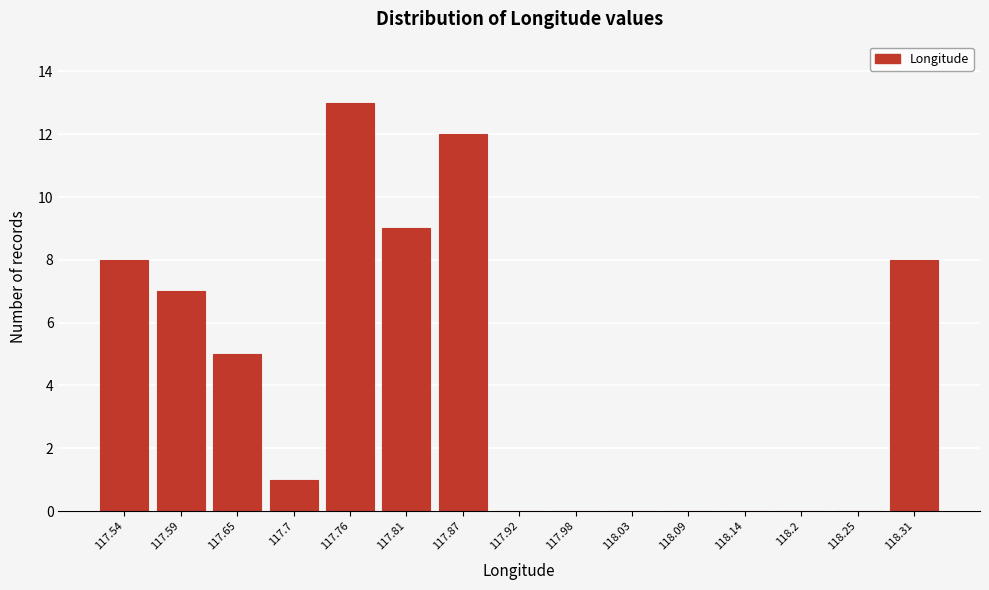

Reading left to right, what are all the values shown in this chart?

117.54=8	117.59=7	117.65=5	117.7=1	117.76=13	117.81=9	117.87=12	117.92=0	117.98=0	118.03=0	118.09=0	118.14=0	118.2=0	118.25=0	118.31=8